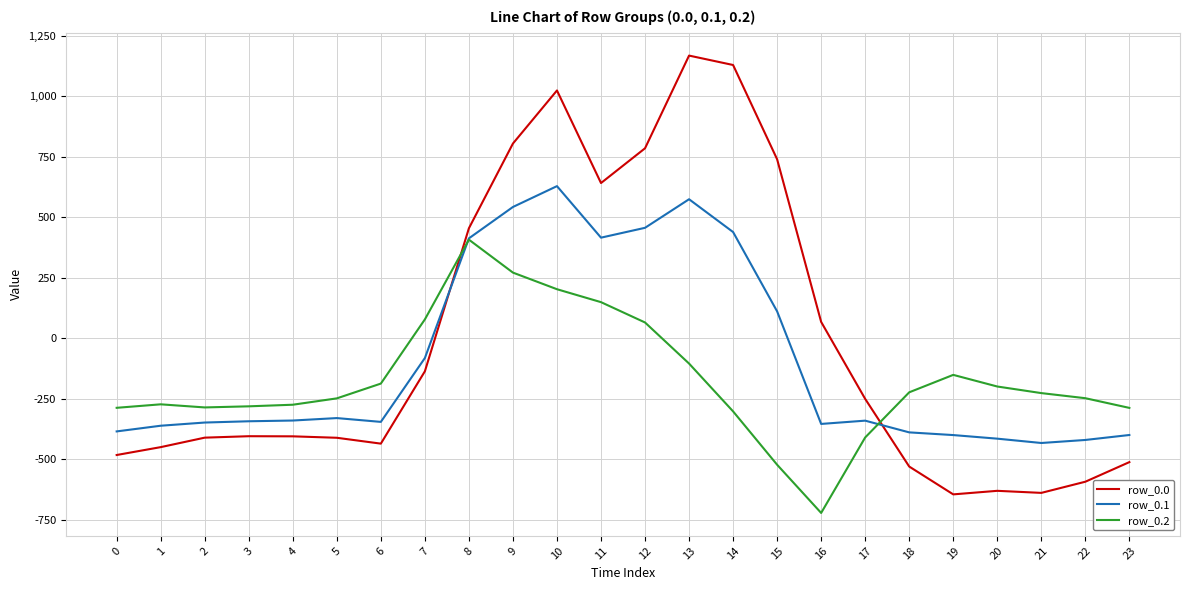

What is the minimum value shown in the chart?

-721.2